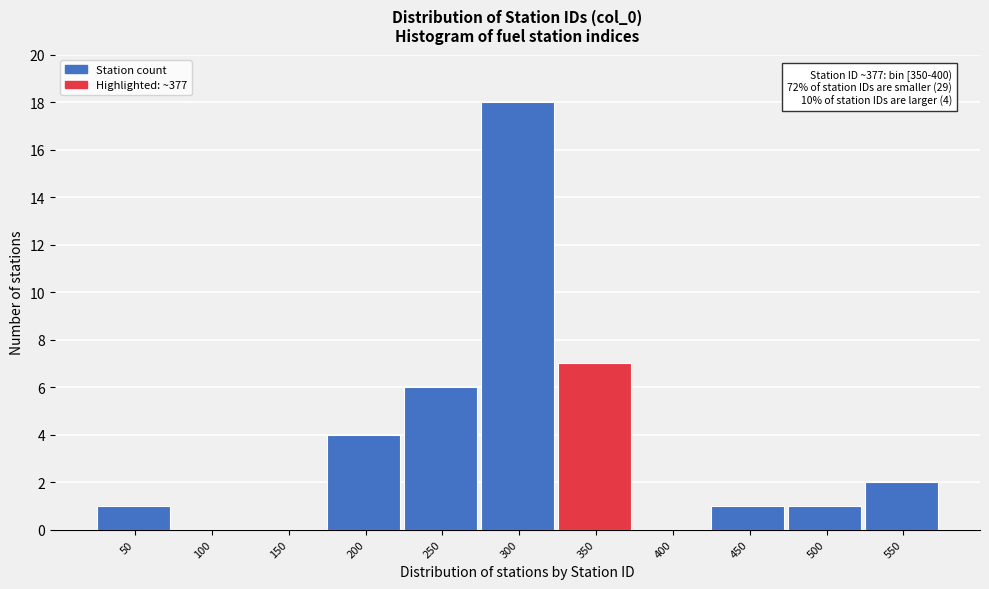

What is the sum of all values?

40